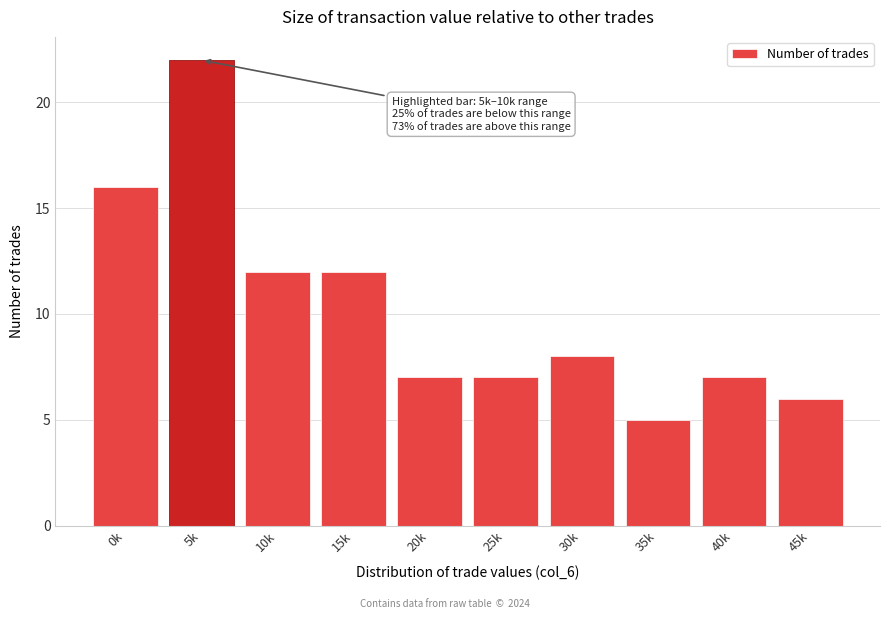

Reading right to left, what are all the values shown in this chart?

45k=6	40k=7	35k=5	30k=8	25k=7	20k=7	15k=12	10k=12	5k=22	0k=16